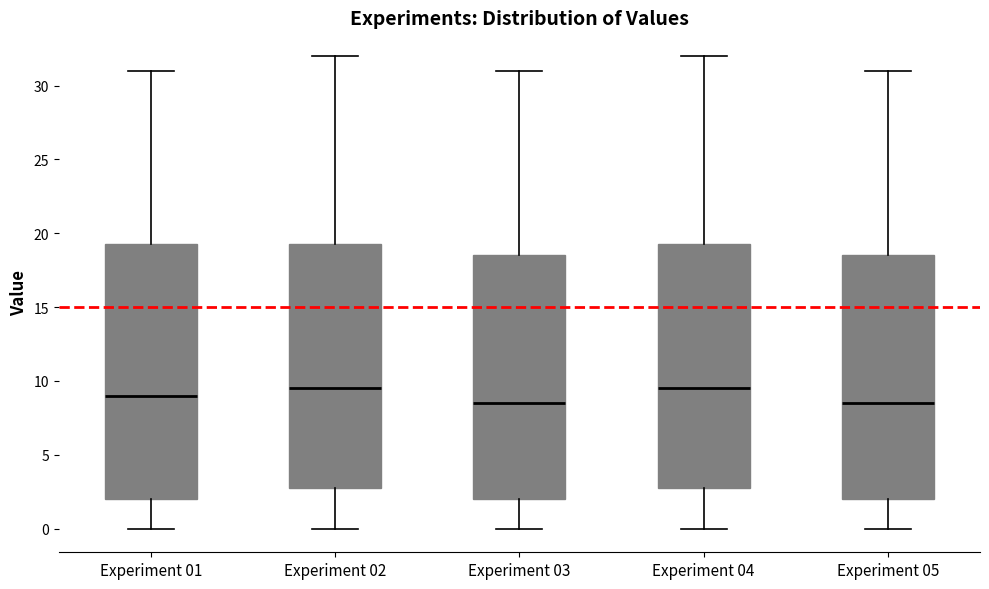

Reading left to right, read every box against the y-axis: the position of its median line, the range the box covers, and the ends of its whiskers. The values are not printed on the chart, so give them approximately, as read against the axis.

Experiment 01: median 9.0, box 2.0 to 19.5, whiskers 0.0 to 31.0
Experiment 02: median 9.5, box 3.0 to 19.5, whiskers 0.0 to 32.0
Experiment 03: median 8.5, box 2.0 to 18.5, whiskers 0.0 to 31.0
Experiment 04: median 9.5, box 3.0 to 19.5, whiskers 0.0 to 32.0
Experiment 05: median 8.5, box 2.0 to 18.5, whiskers 0.0 to 31.0